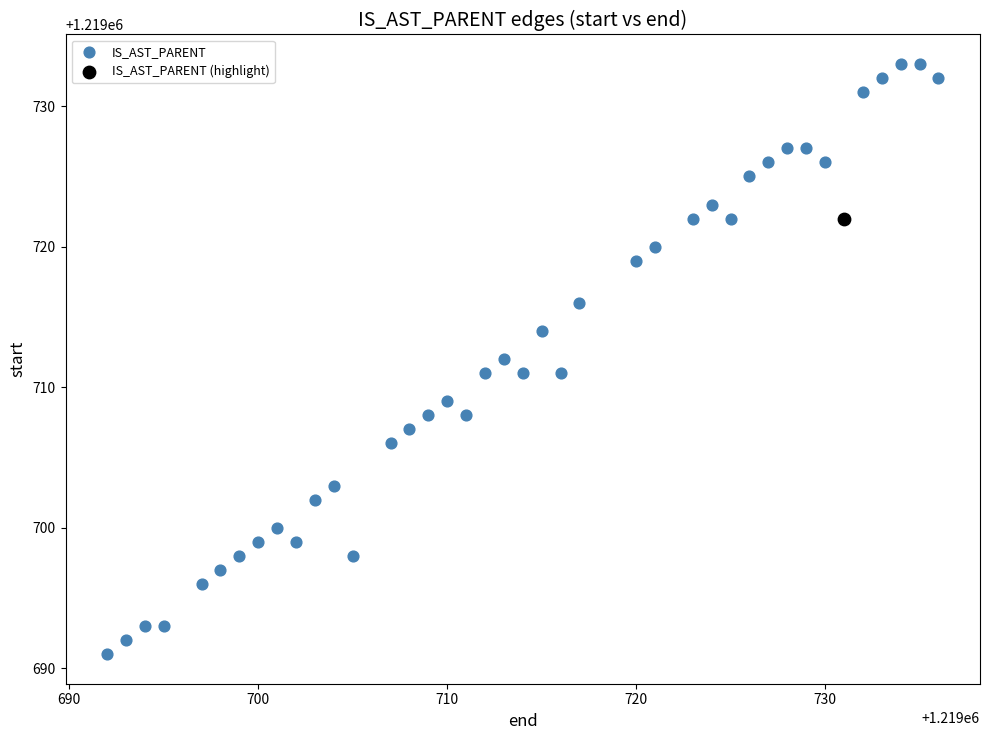

What are all the series names shown in the legend?

IS_AST_PARENT, IS_AST_PARENT (highlight)